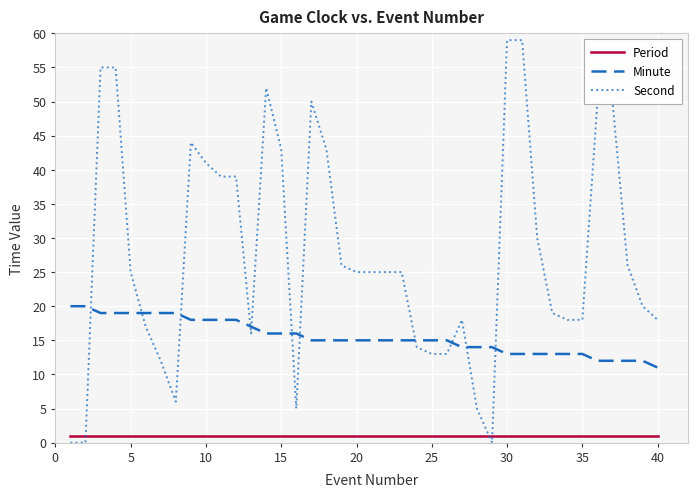

Which series has the largest total across all categories?

Second